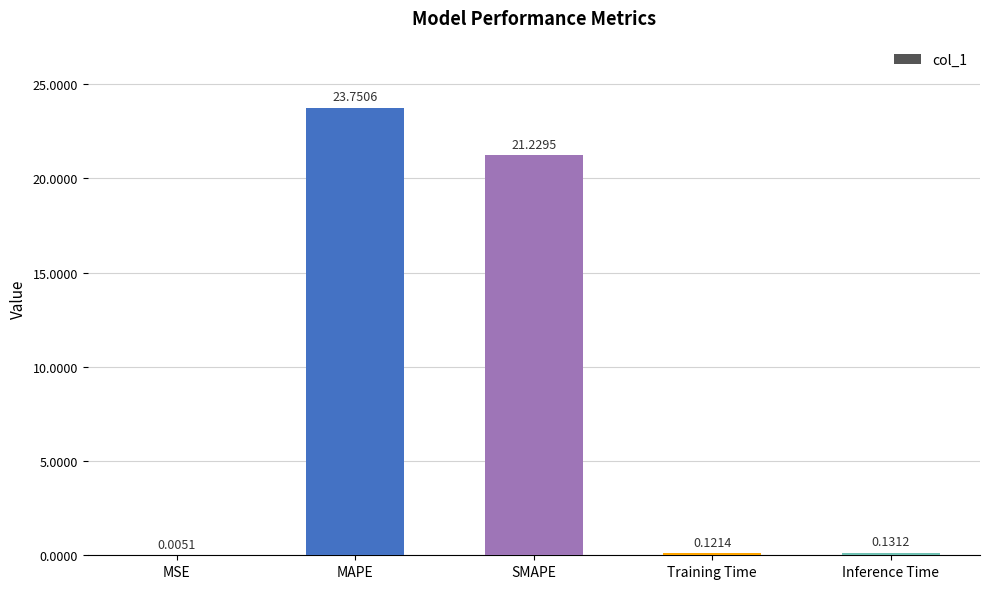

What is the difference between the values at MAPE and Training Time?

23.6